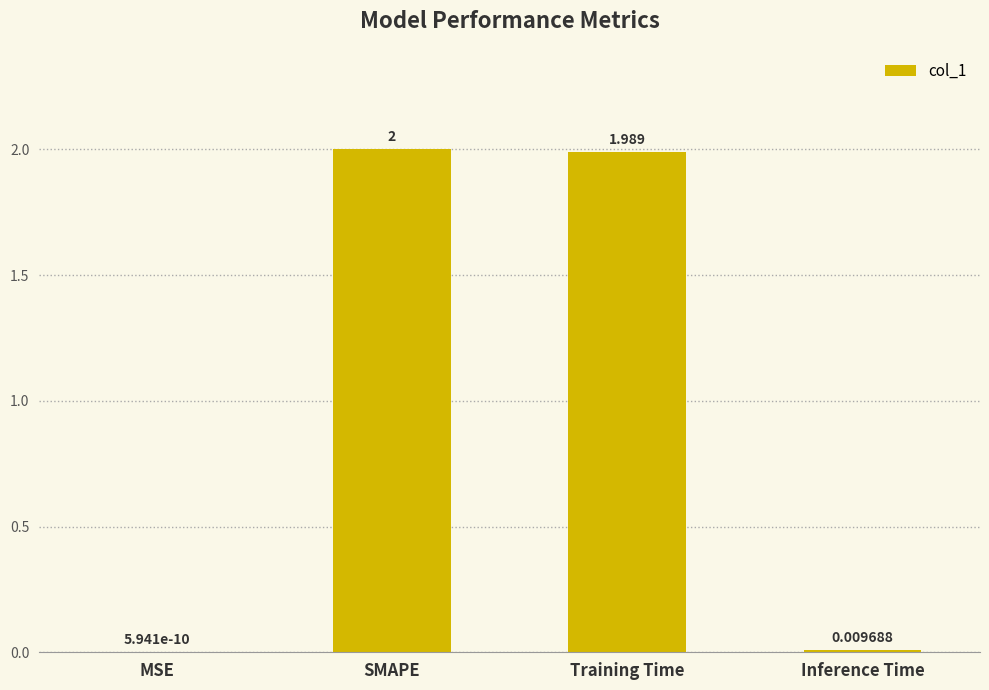

True or false: the data shows 2.7 at SMAPE.

False